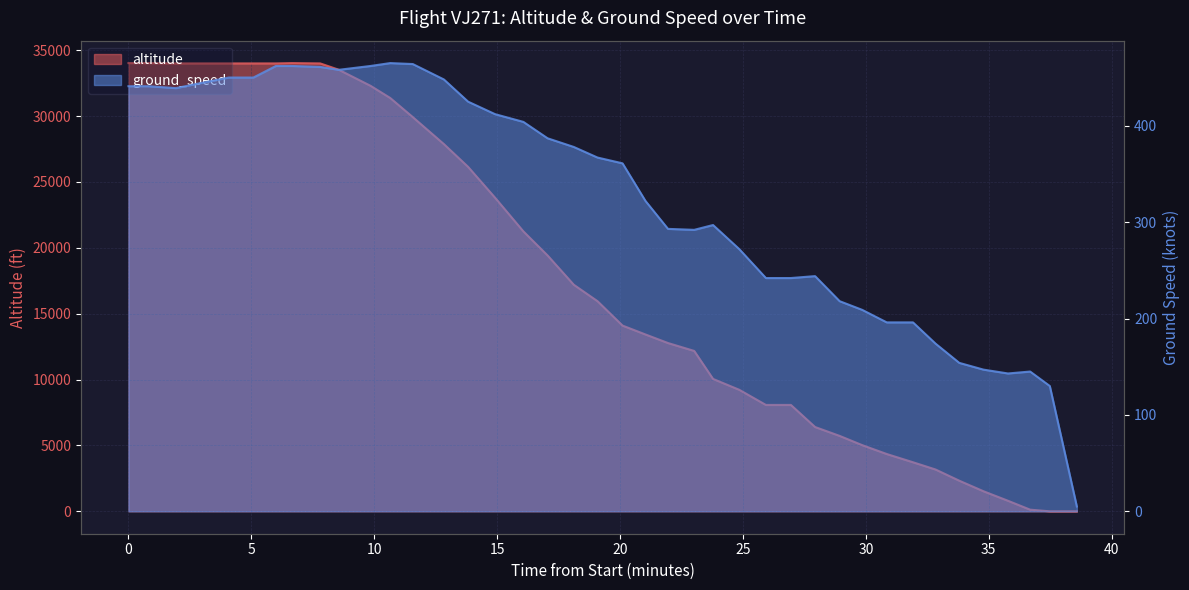

Does the chart have visible grid lines?

Yes